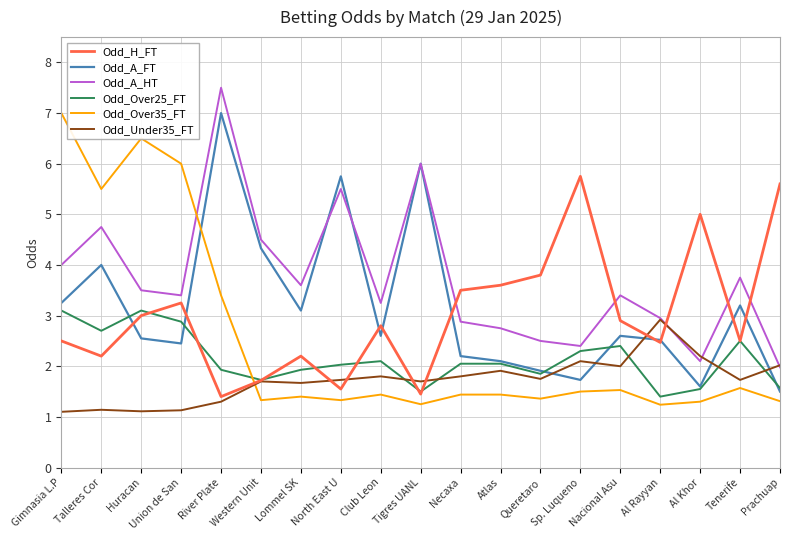

At which label does Odd_Under35_FT reach its peak?

Al Rayyan